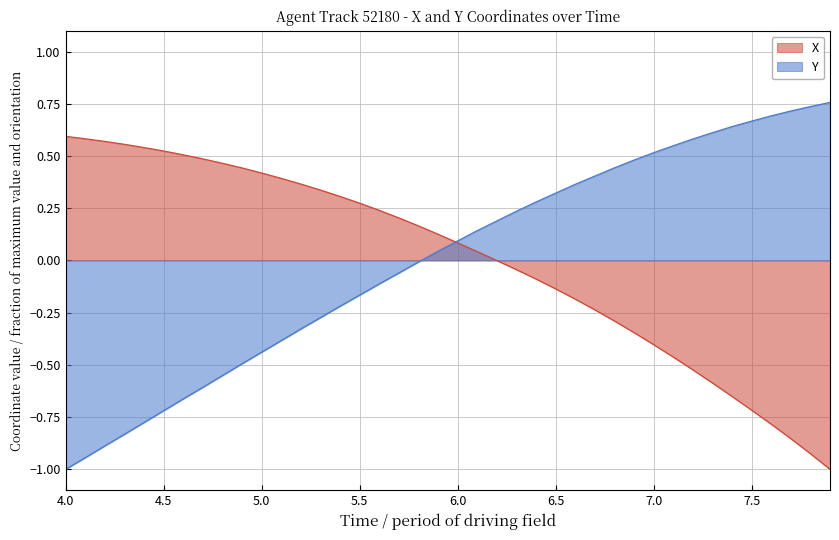

What is the minimum value for Y?

-1.0